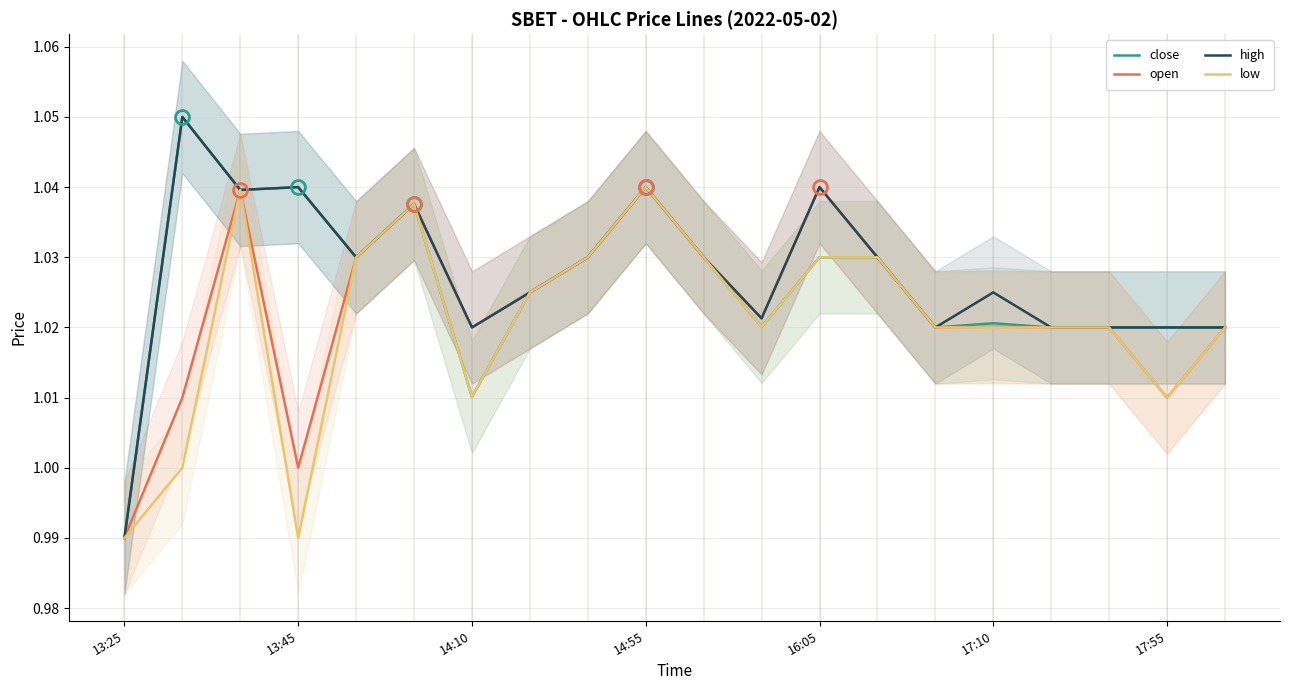

At how many categories does at least one series exceed 1?

19